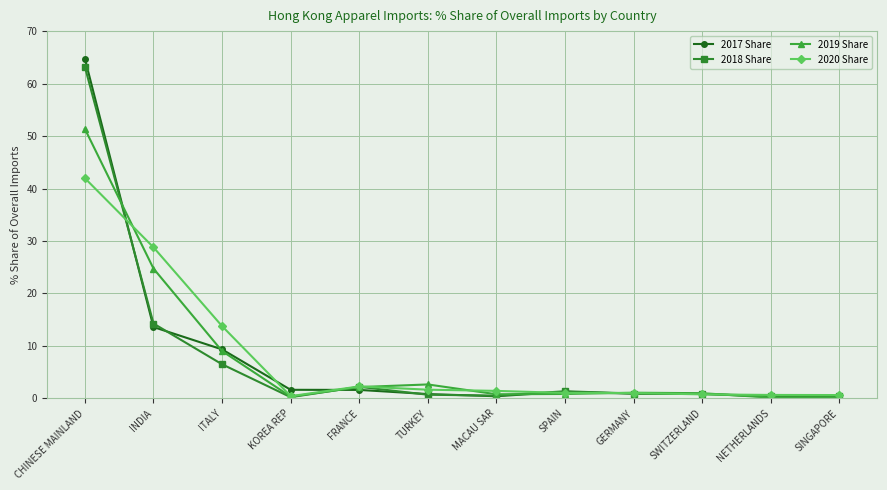

What is the total value across all series at NETHERLANDS?

1.6